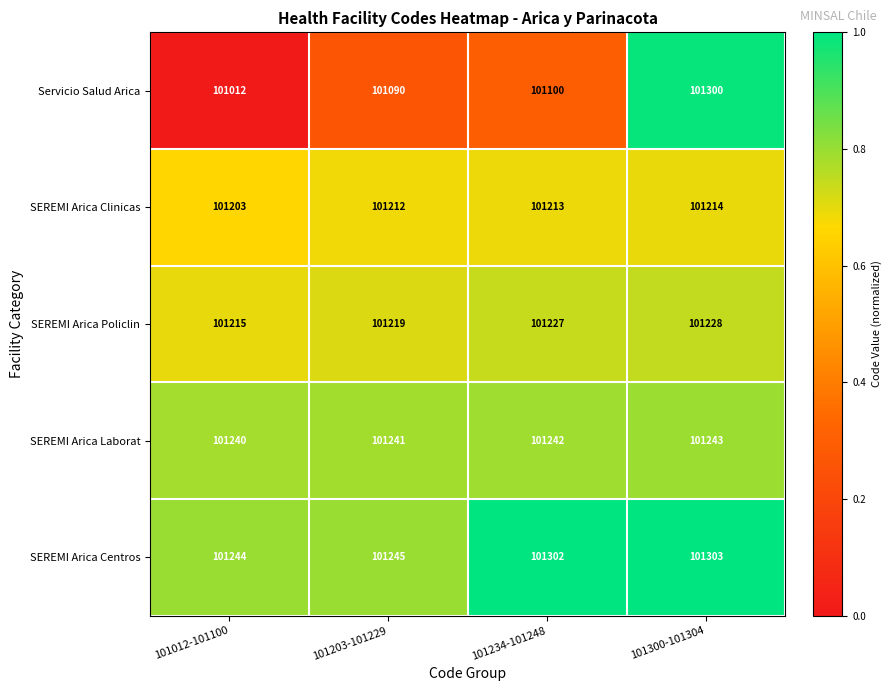

Reading right to left, what are all the values shown in this chart?

Servicio Salud Arica: 101300	101100	101090	101012
SEREMI Arica Clinicas: 101214	101213	101212	101203
SEREMI Arica Policlin: 101228	101227	101219	101215
SEREMI Arica Laborat: 101243	101242	101241	101240
SEREMI Arica Centros: 101303	101302	101245	101244